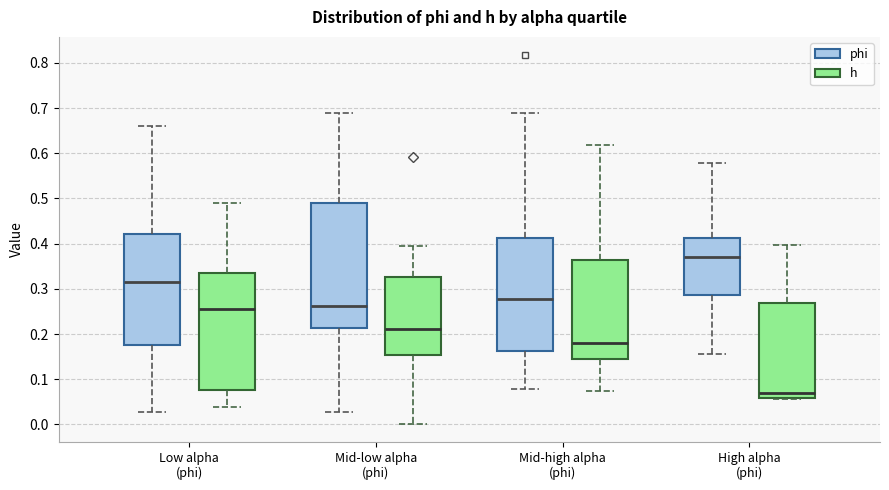

Which box has the lowest median line?

High alpha (phi) (h)